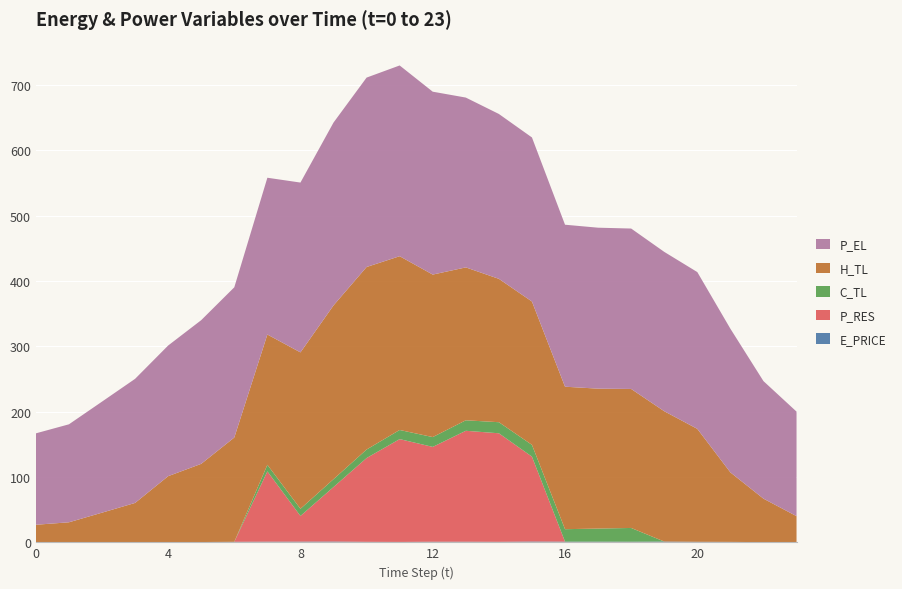

Reading left to right, what are all the values shown in this chart?

E_PRICE: 0=0.3	1=0.1	2=0.2	3=0.4	4=0.2	5=0.4	6=0.8	7=1.0	8=1.1	9=1.2	10=0.7	11=0.6	12=0.9	13=0.9	14=0.8	15=1.2	16=1.0	17=1.0	18=0.9	19=1.2	20=0.8	21=0.6	22=0.3	23=0.2
P_RES: 0=0.0	1=0.0	2=0.0	3=0.0	4=0.0	5=0.0	6=0.0	7=107.6	8=39.3	9=83.5	10=128.3	11=157.4	12=145.2	13=169.8	14=166.2	15=129.9	16=0.0	17=0.0	18=0.0	19=0.0	20=0.0	21=0.0	22=0.0	23=0.0
C_TL: 0=0.0	1=0.0	2=0.0	3=0.0	4=0.0	5=0.0	6=0.0	7=10.0	8=11.0	9=12.0	10=13.0	11=14.0	12=15.0	13=16.1	14=16.9	15=18.0	16=19.1	17=20.0	18=21.0	19=0.0	20=0.0	21=0.0	22=0.0	23=0.0
H_TL: 0=26.6	1=30.6	2=45.2	3=59.9	4=101.1	5=119.7	6=159.7	7=199.5	8=239.5	9=266.0	10=279.4	11=266.0	12=248.8	13=234.1	14=219.5	15=219.4	16=218.2	17=214.2	18=212.8	19=199.5	20=172.9	21=106.4	22=66.6	23=39.9
P_EL: 0=139.9	1=150.0	2=170.0	3=190.0	4=200.0	5=220.0	6=230.0	7=240.0	8=260.0	9=279.9	10=290.0	11=292.0	12=280.0	13=260.0	14=252.4	15=251.2	16=248.0	17=246.4	18=245.6	19=244.0	20=240.0	21=220.0	22=180.0	23=160.0